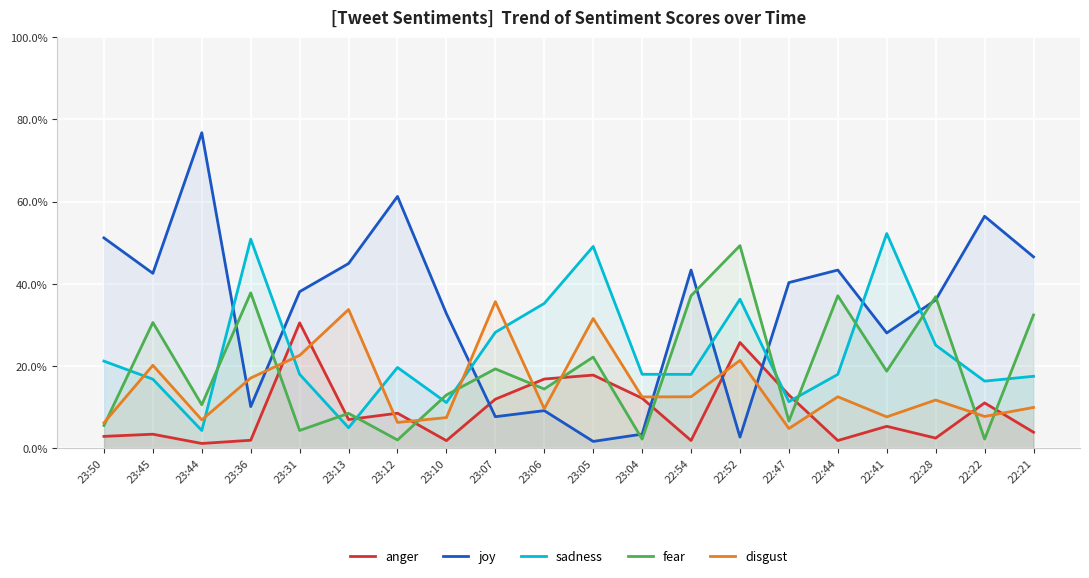

True or false: disgust has more than 0 interior local peaks.

True